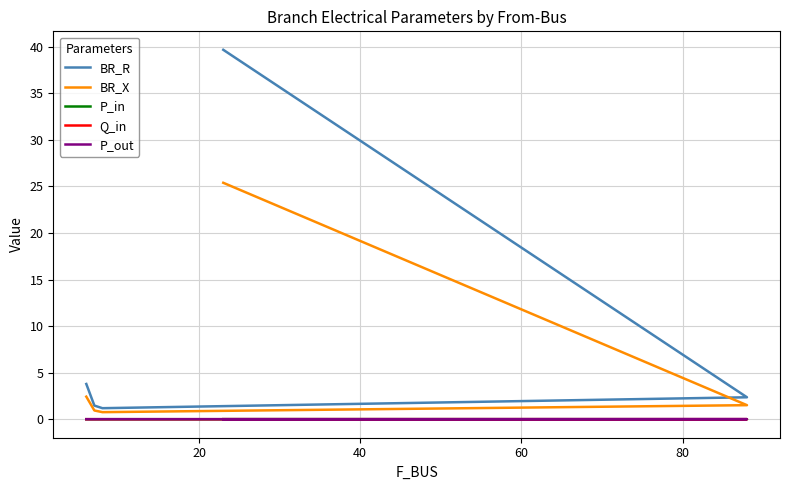

How many lines are shown in the chart?

5